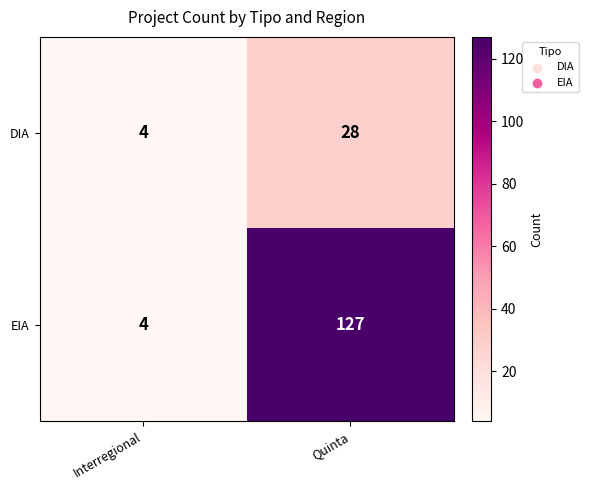

What is the sum of the EIA values at Interregional and Quinta?

131